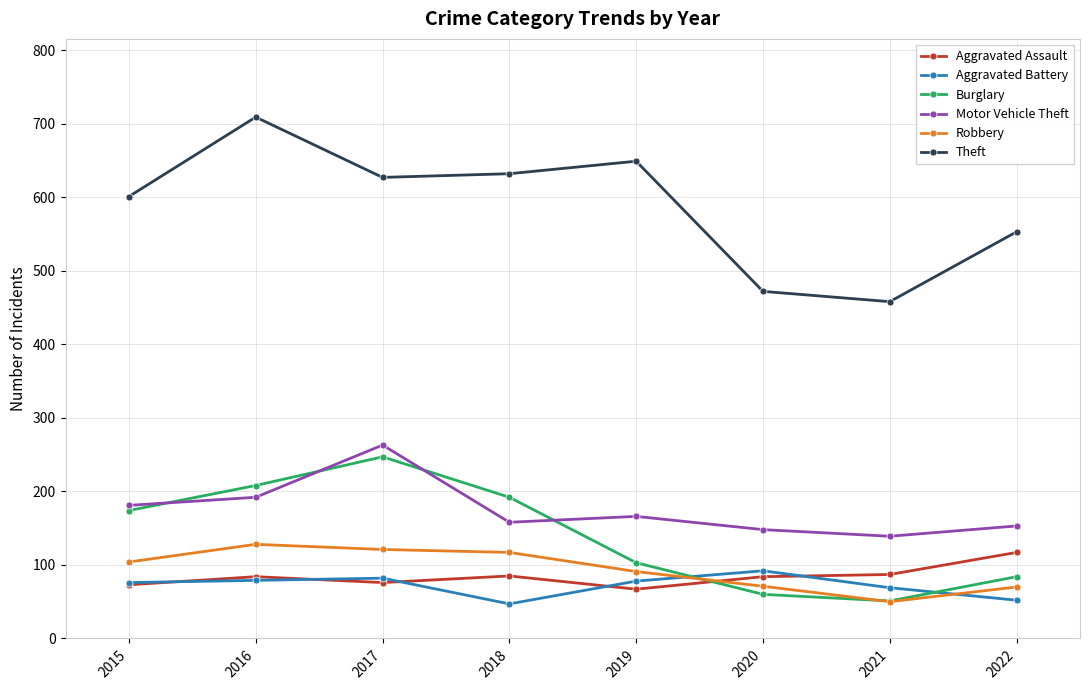

At which category does Burglary reach its first local peak?

2017